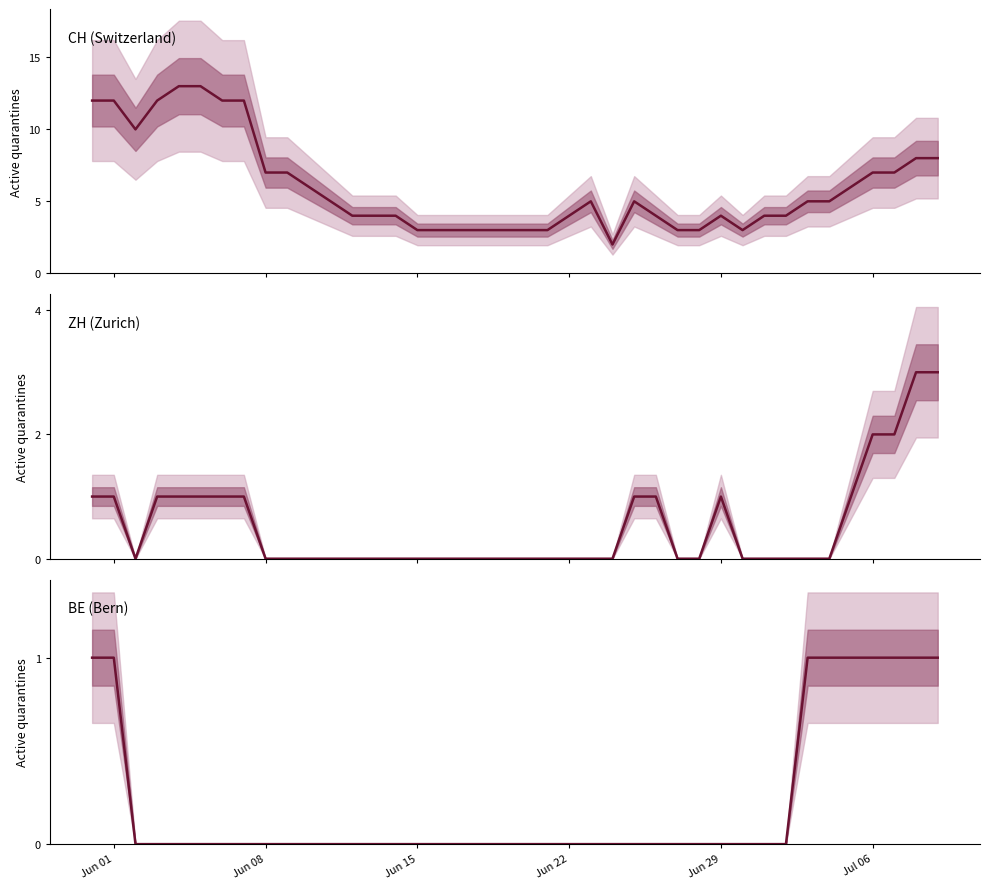

At how many categories does at least one series exceed 7?

10